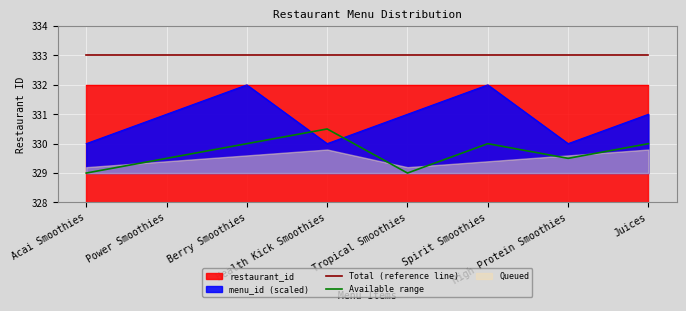

What is the highest value of the menu_id (scaled) series?

332.0